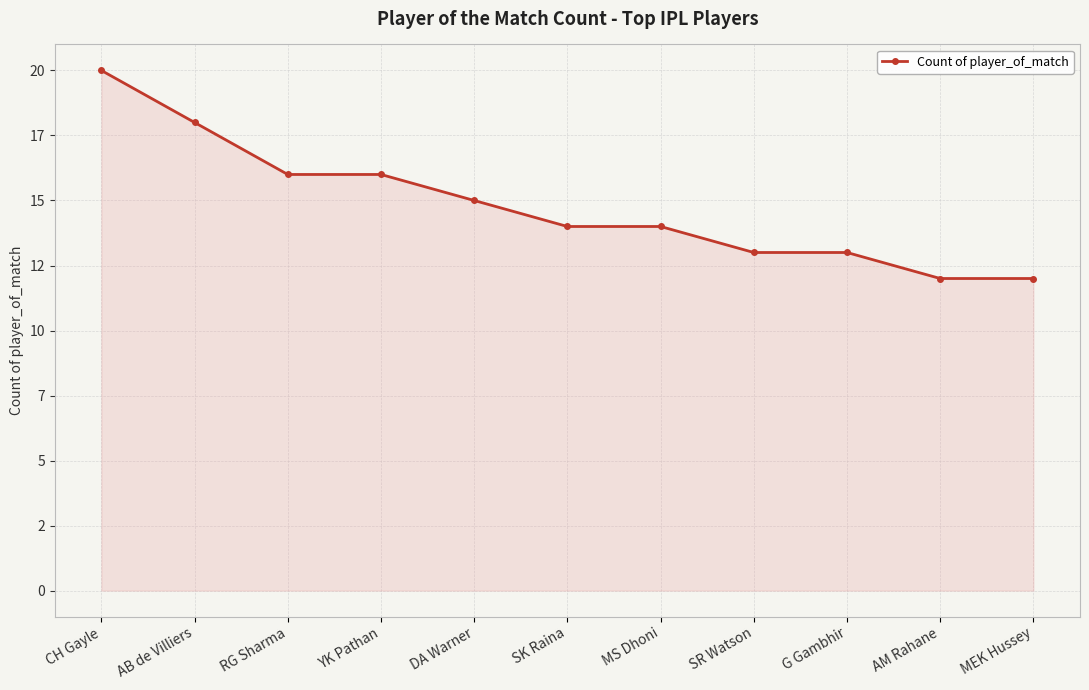

Is this an area chart (filled region under the line)?

Yes